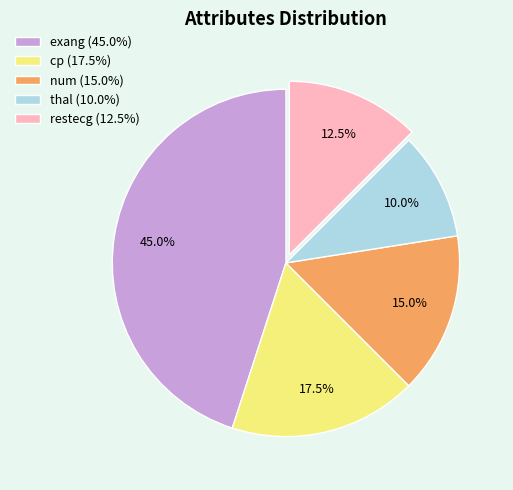

To the nearest percent, what is the difference between the largest and smallest slice percentages?

35%